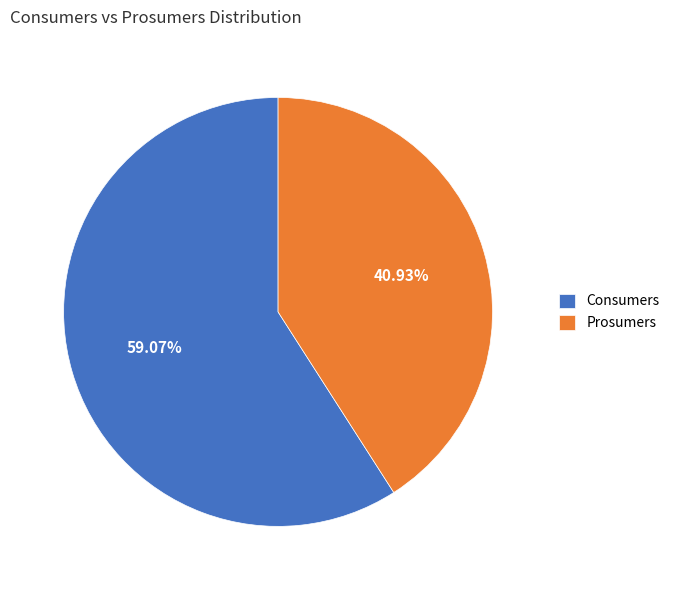

How many slices are in this pie chart?

2